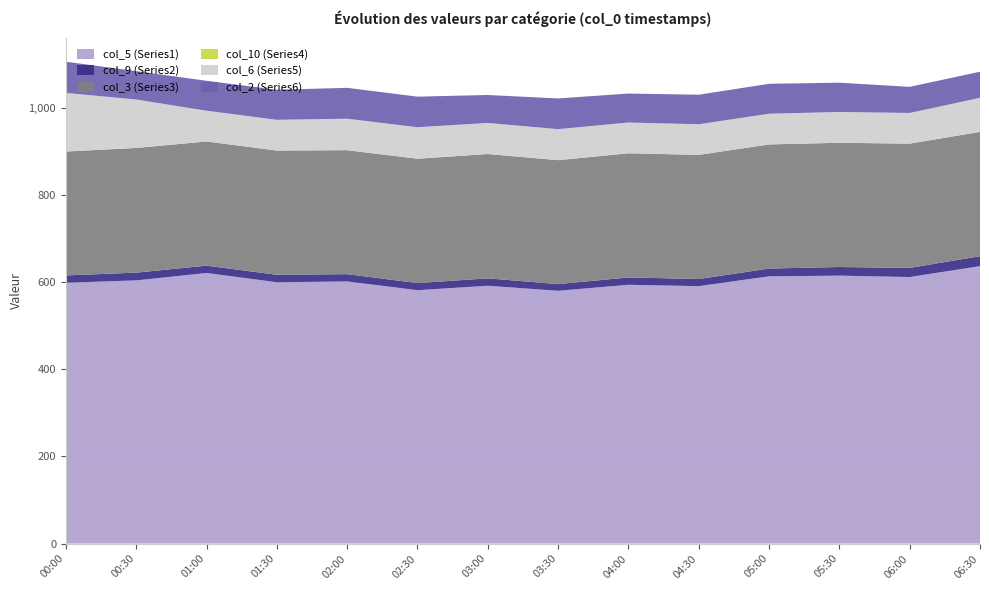

Reading right to left, transcribe all the data shown in this chart.

col_5 (Series1): 636.5	611.5	614.7	613.1	590.6	593.7	579.9	591.5	581.3	601.4	599.5	620.8	603.8	598.4
col_9 (Series2): 22.8	20.9	19.8	17.8	16.3	16.9	15.3	17.0	16.3	16.7	17.2	16.8	17.8	16.8
col_3 (Series3): 285.2	285.1	285.0	284.8	284.8	284.8	284.4	285.2	285.3	284.4	284.9	284.9	286.0	284.2
col_10 (Series4): 0.0	0.0	0.0	0.0	0.0	0.0	0.0	0.0	0.0	0.0	0.0	0.0	0.0	0.0
col_6 (Series5): 78.1	70.4	70.7	70.4	70.3	70.6	71.1	71.3	72.2	72.2	70.6	70.5	111.2	134.4
col_2 (Series6): 59.9	59.9	67.1	68.7	67.7	66.4	70.5	64.1	70.2	70.8	68.9	68.7	65.0	71.7